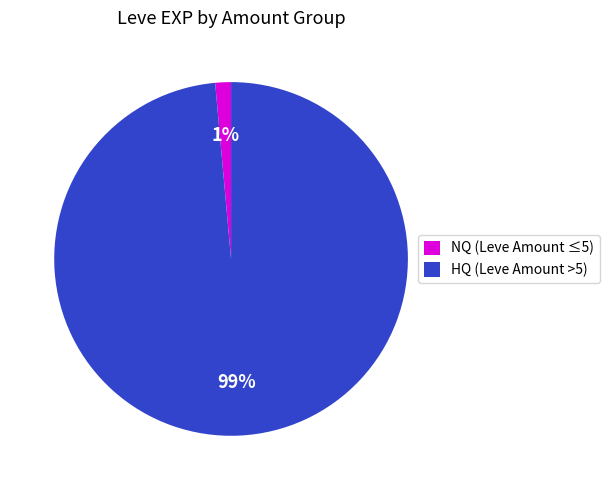

To the nearest percent, what is the average slice percentage?

50%